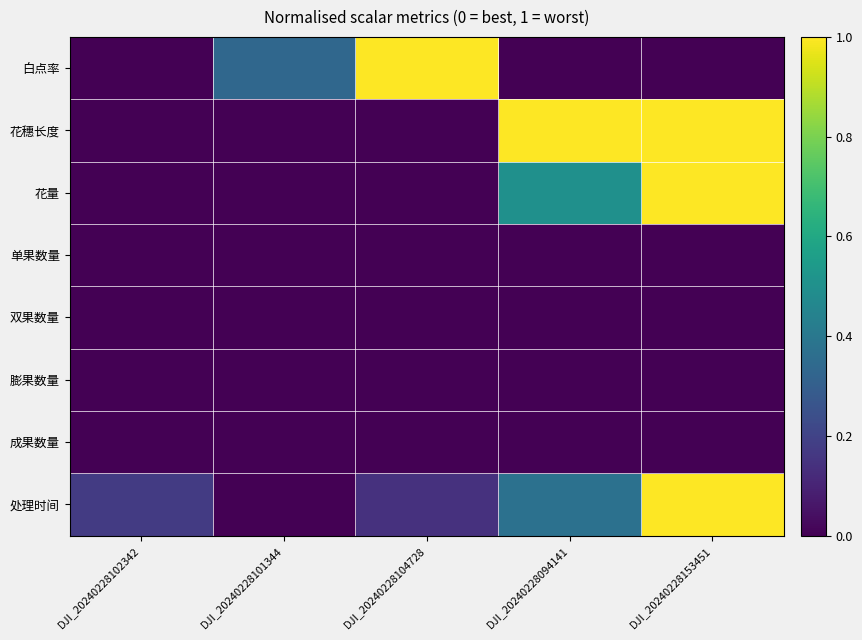

Reading left to right, what are all the values shown in this chart?

白点率: DJI_20240228102342=0.0	DJI_20240228101344=0.3	DJI_20240228104728=1.0	DJI_20240228094141=0.0	DJI_20240228153451=0.0
花穗长度: DJI_20240228102342=0.0	DJI_20240228101344=0.0	DJI_20240228104728=0.0	DJI_20240228094141=1.0	DJI_20240228153451=1.0
花量: DJI_20240228102342=0.0	DJI_20240228101344=0.0	DJI_20240228104728=0.0	DJI_20240228094141=0.5	DJI_20240228153451=1.0
单果数量: DJI_20240228102342=0.0	DJI_20240228101344=0.0	DJI_20240228104728=0.0	DJI_20240228094141=0.0	DJI_20240228153451=0.0
双果数量: DJI_20240228102342=0.0	DJI_20240228101344=0.0	DJI_20240228104728=0.0	DJI_20240228094141=0.0	DJI_20240228153451=0.0
膨果数量: DJI_20240228102342=0.0	DJI_20240228101344=0.0	DJI_20240228104728=0.0	DJI_20240228094141=0.0	DJI_20240228153451=0.0
成果数量: DJI_20240228102342=0.0	DJI_20240228101344=0.0	DJI_20240228104728=0.0	DJI_20240228094141=0.0	DJI_20240228153451=0.0
处理时间: DJI_20240228102342=0.2	DJI_20240228101344=0.0	DJI_20240228104728=0.1	DJI_20240228094141=0.4	DJI_20240228153451=1.0